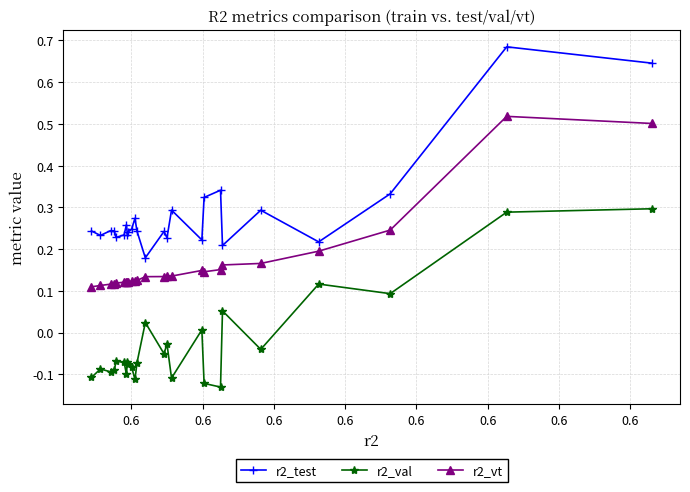

Which series has the largest range (max minus min)?

r2_test